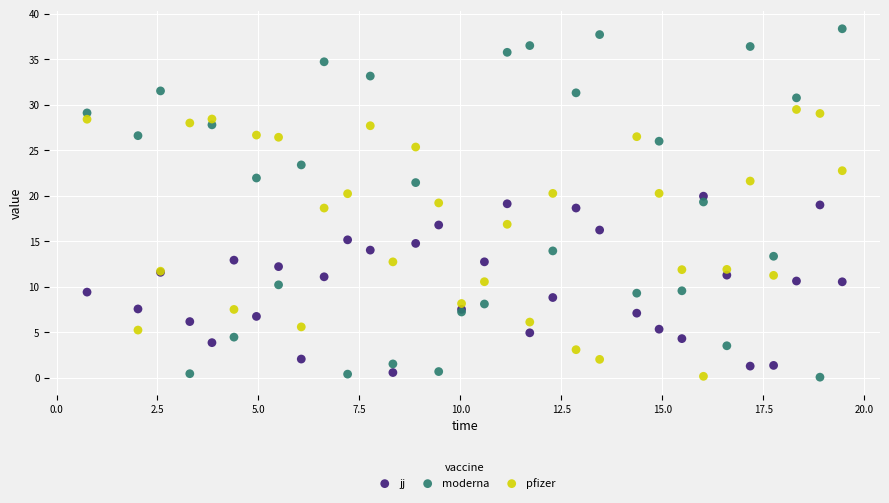

What are all the series names shown in the legend?

jj, moderna, pfizer